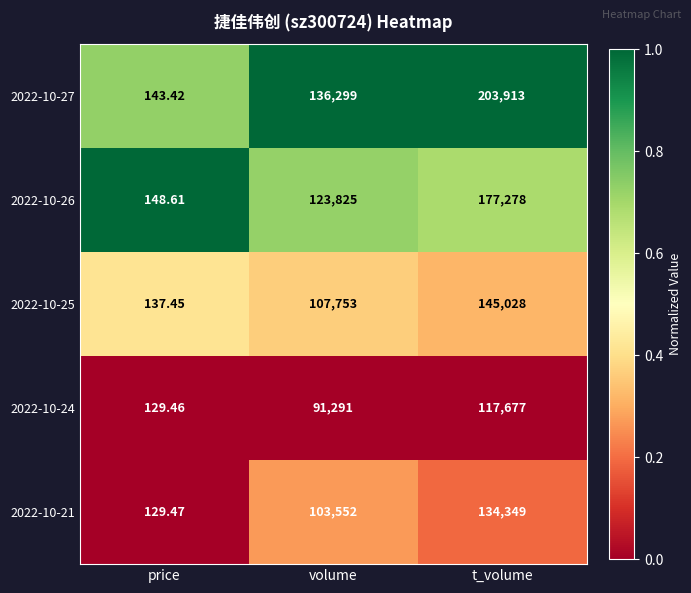

Rank the series at price from highest to lowest value.

2022-10-26, 2022-10-27, 2022-10-25, 2022-10-21, 2022-10-24